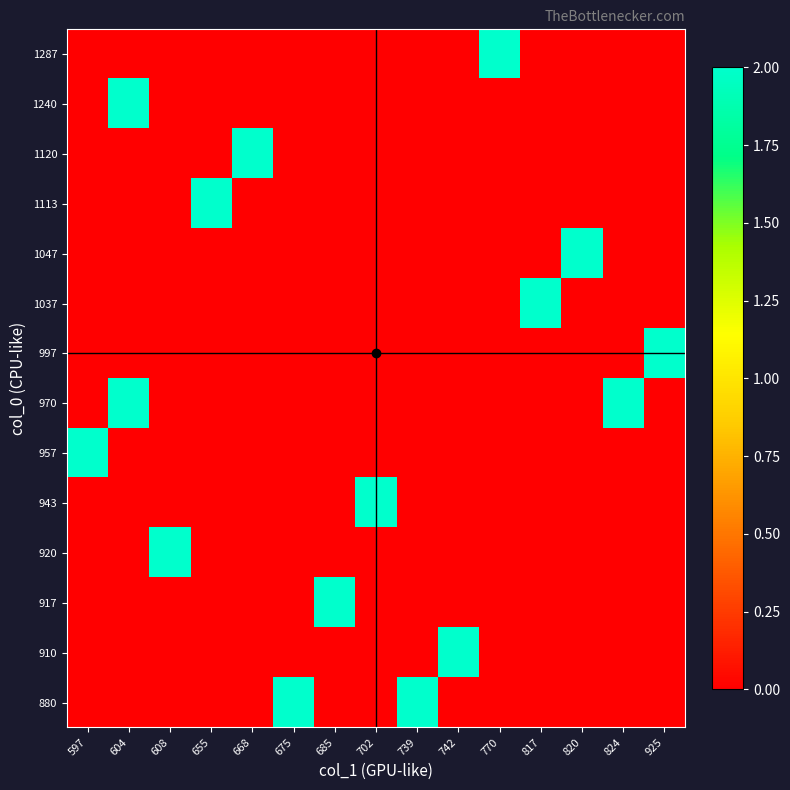

List the series in order of their peak value, lowest first.

880, 910, 917, 920, 943, 957, 970, 997, 1037, 1047, 1113, 1120, 1240, 1287